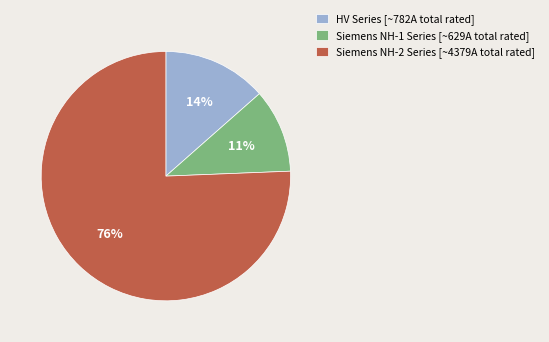

Rank the categories by value from lowest to highest.

Siemens NH-1 Series [~629A total rated], HV Series [~782A total rated], Siemens NH-2 Series [~4379A total rated]